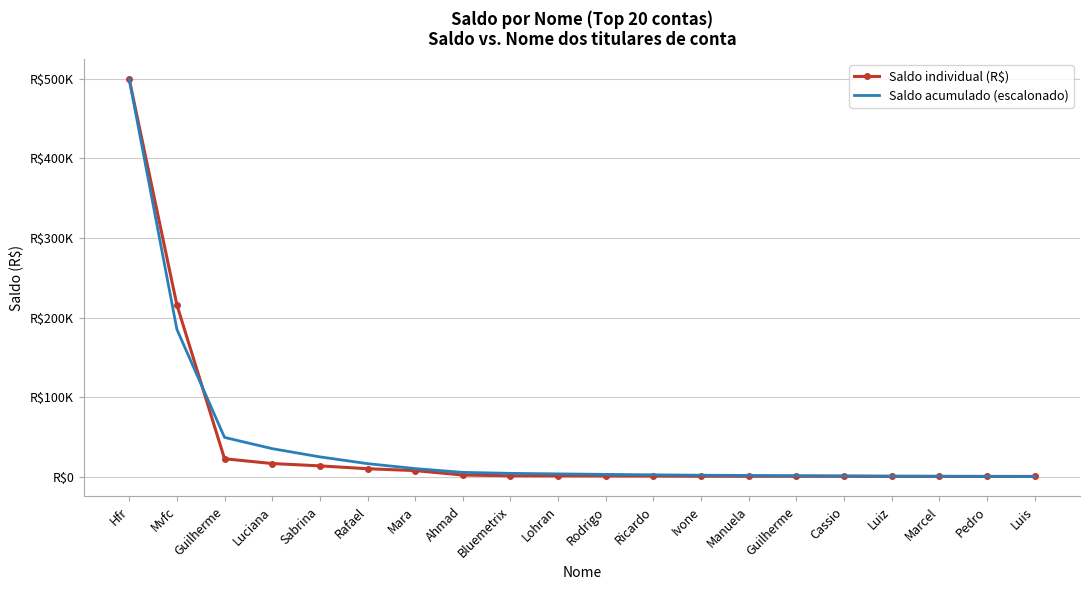

What are all the series names shown in the legend?

Saldo individual (R$), Saldo acumulado (escalonado)